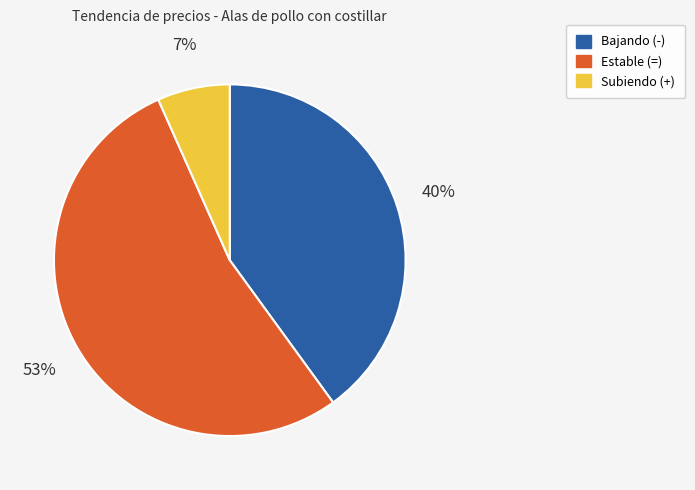

Between Estable (=) and Subiendo (+), which is larger?

Estable (=)